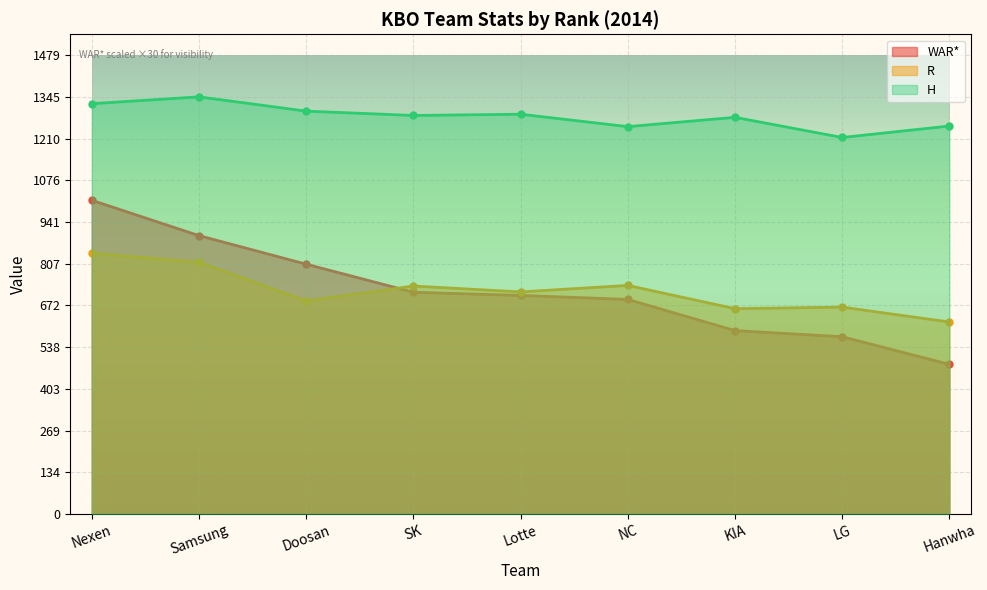

What is the difference between the maximum and minimum values in the H series?

131.0